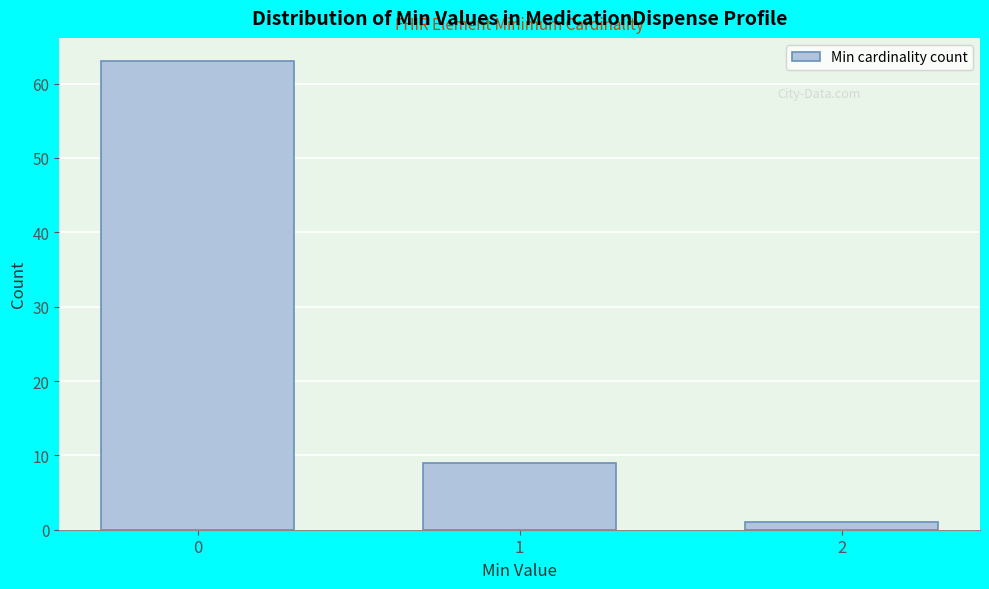

Reading right to left, what are all the values shown in this chart?

2=1	1=9	0=63